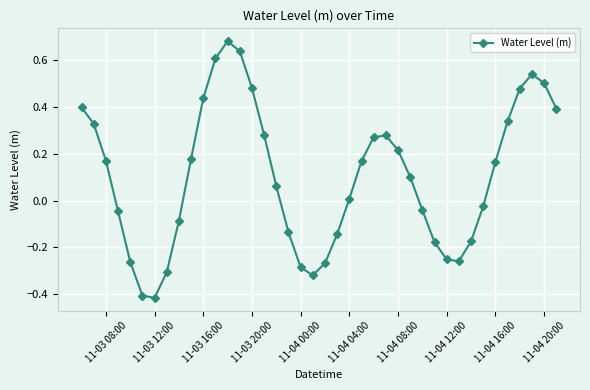

What is the difference between the maximum and minimum values?

1.1